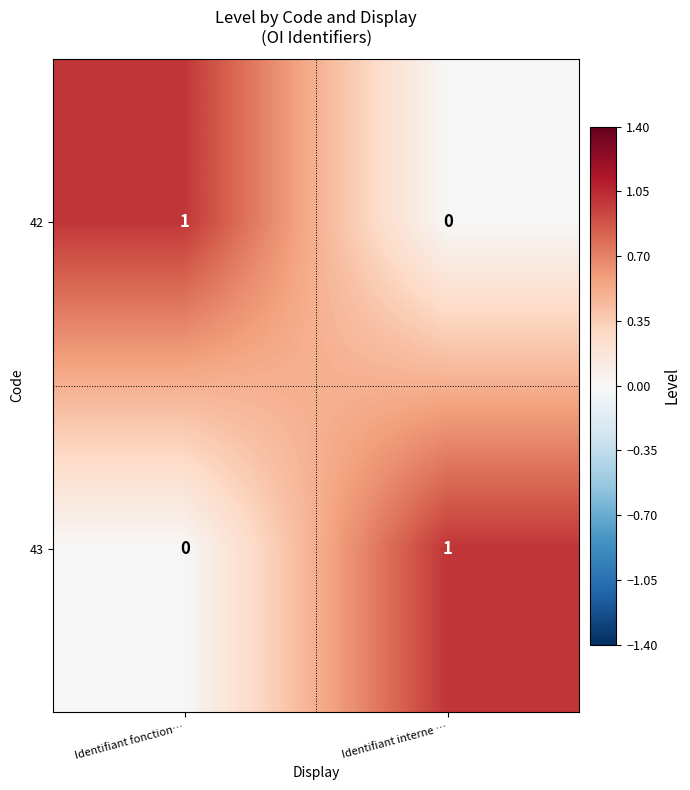

At Identifiant fonction…, list the series in order from smallest to largest.

43, 42